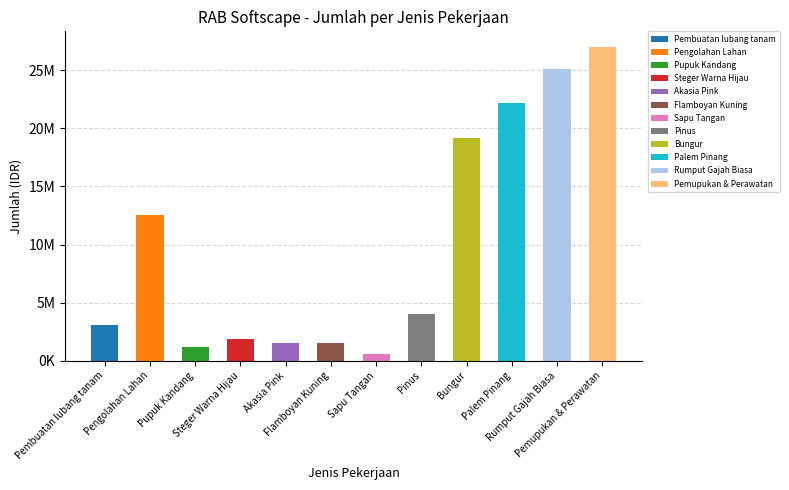

Rank the categories by value from lowest to highest.

Sapu Tangan, Pupuk Kandang, Akasia Pink, Flamboyan Kuning, Steger Warna Hijau, Pembuatan lubang tanam, Pinus, Pengolahan Lahan, Bungur, Palem Pinang, Rumput Gajah Biasa, Pemupukan & Perawatan